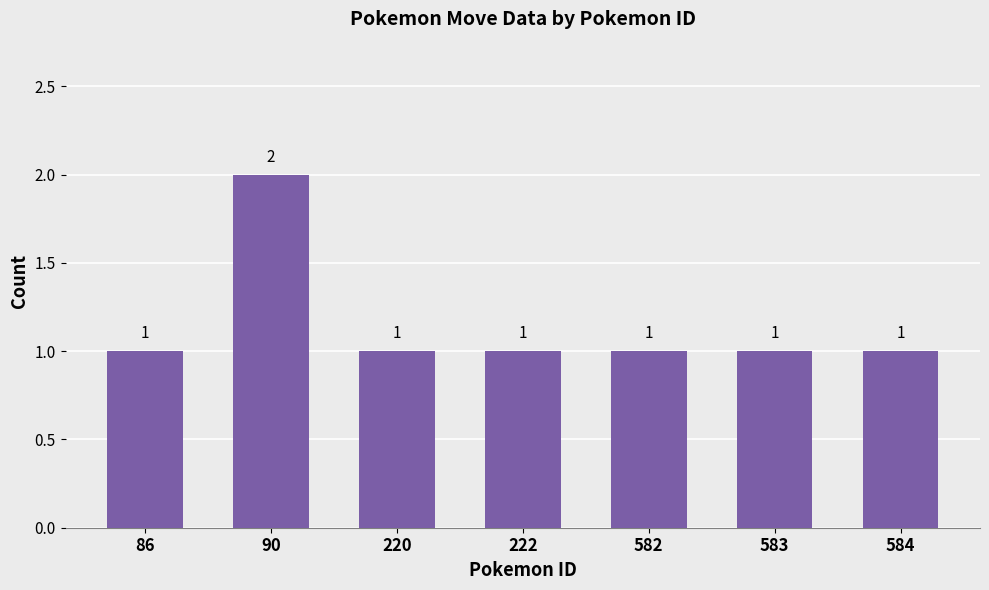

Reading left to right, extract all data points from this chart.

86=1	90=2	220=1	222=1	582=1	583=1	584=1